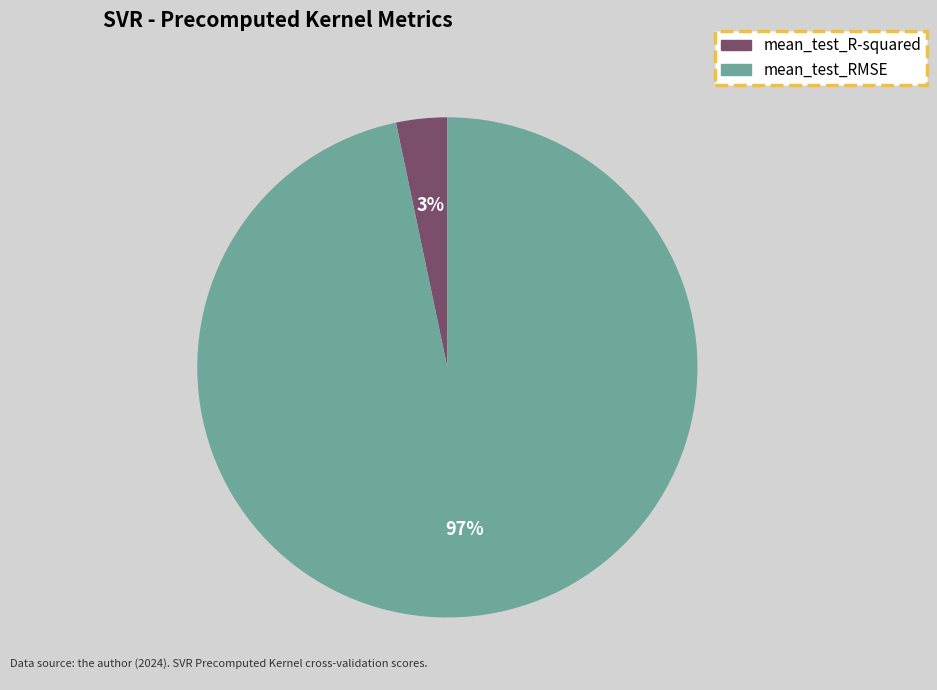

Which has a higher value, mean_test_RMSE or mean_test_R-squared?

mean_test_RMSE